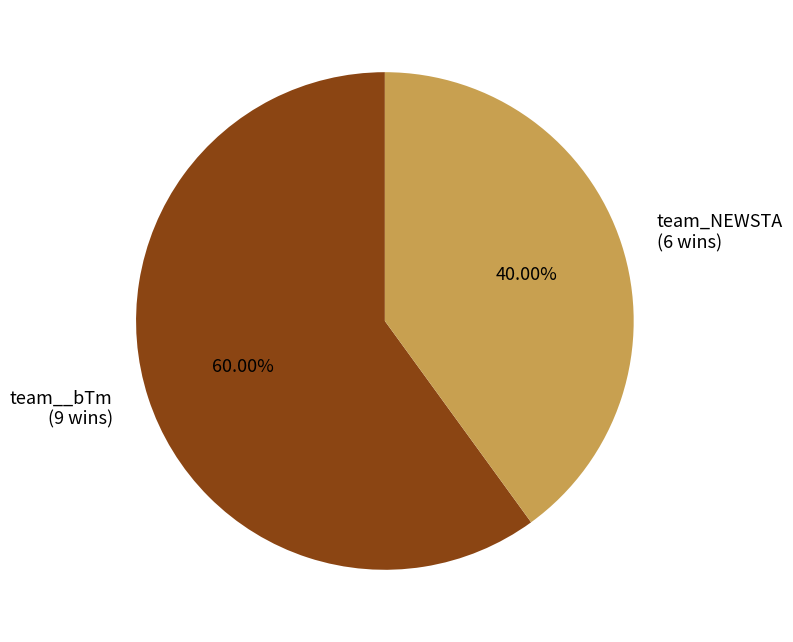

Rank the categories by value from highest to lowest.

team__bTm, team_NEWSTA